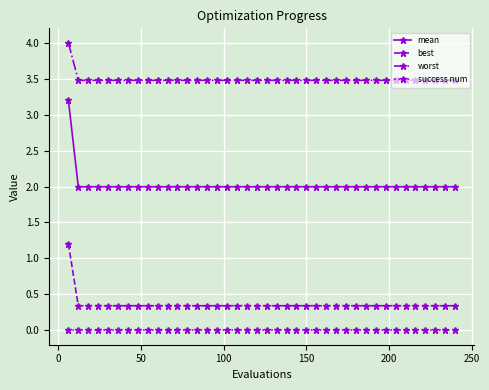

True or false: worst and best cross at least once.

False